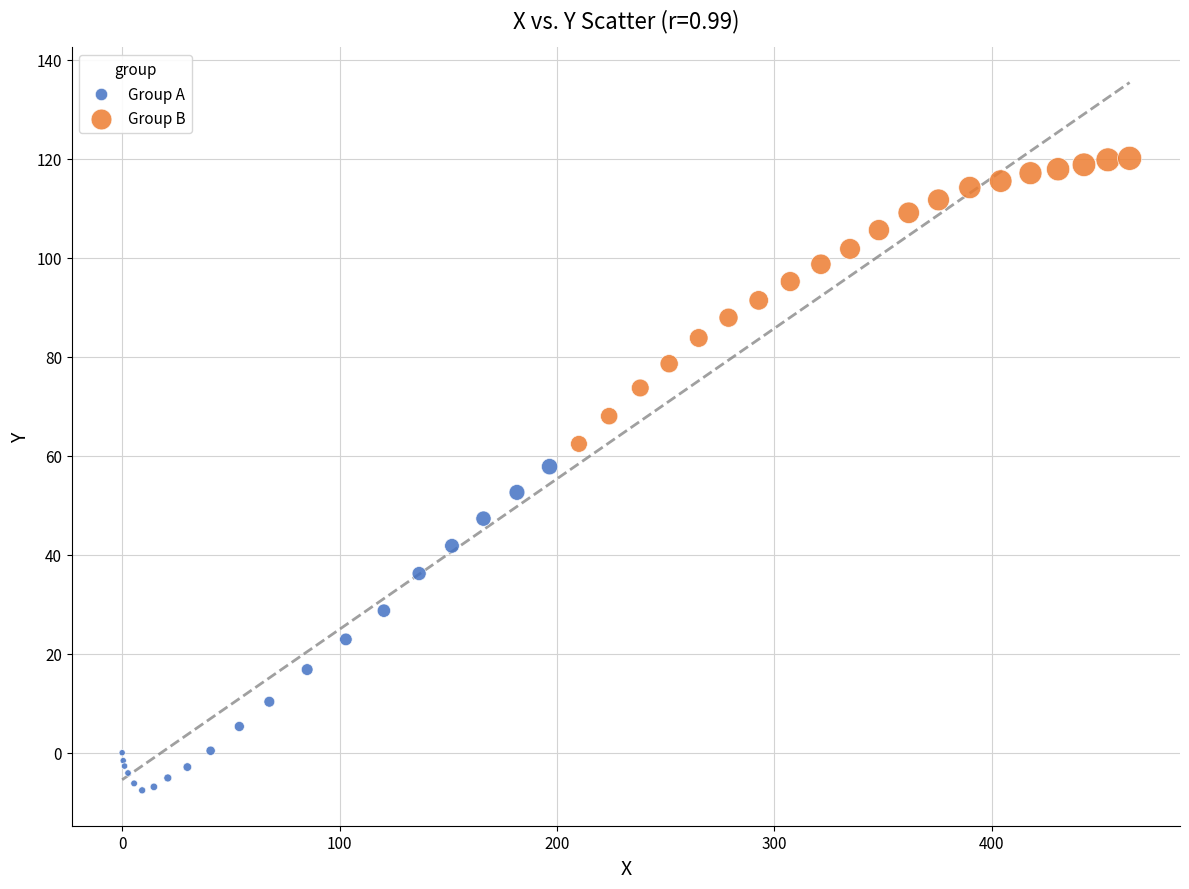

What are all the series names shown in the legend?

Group A, Group B